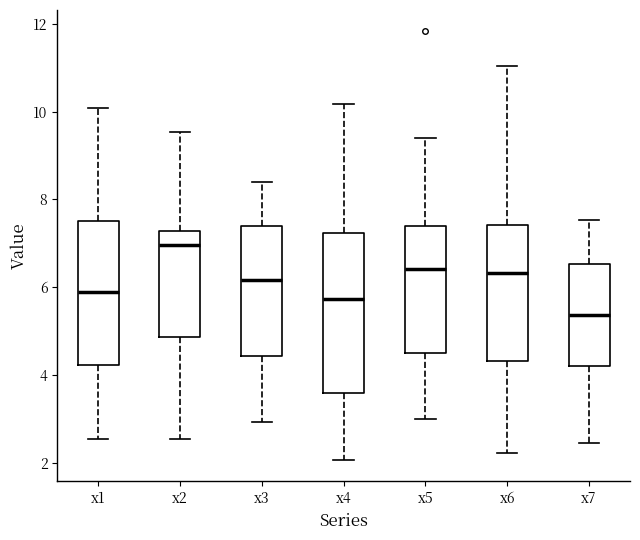

Reading left to right, transcribe this box plot: for each box, give where its median line is, the range the box spans, and where its two whiskers end, as read against the y-axis. The values are not printed on the chart, so give them approximately, as read against the axis.

x1: median 6.0, box 4.2 to 7.6, whiskers 2.6 to 10.0
x2: median 7.0, box 4.8 to 7.2, whiskers 2.6 to 9.6
x3: median 6.2, box 4.4 to 7.4, whiskers 3.0 to 8.4
x4: median 5.8, box 3.6 to 7.2, whiskers 2.0 to 10.2
x5: median 6.4, box 4.4 to 7.4, whiskers 3.0 to 9.4
x6: median 6.4, box 4.4 to 7.4, whiskers 2.2 to 11.0
x7: median 5.4, box 4.2 to 6.6, whiskers 2.4 to 7.6